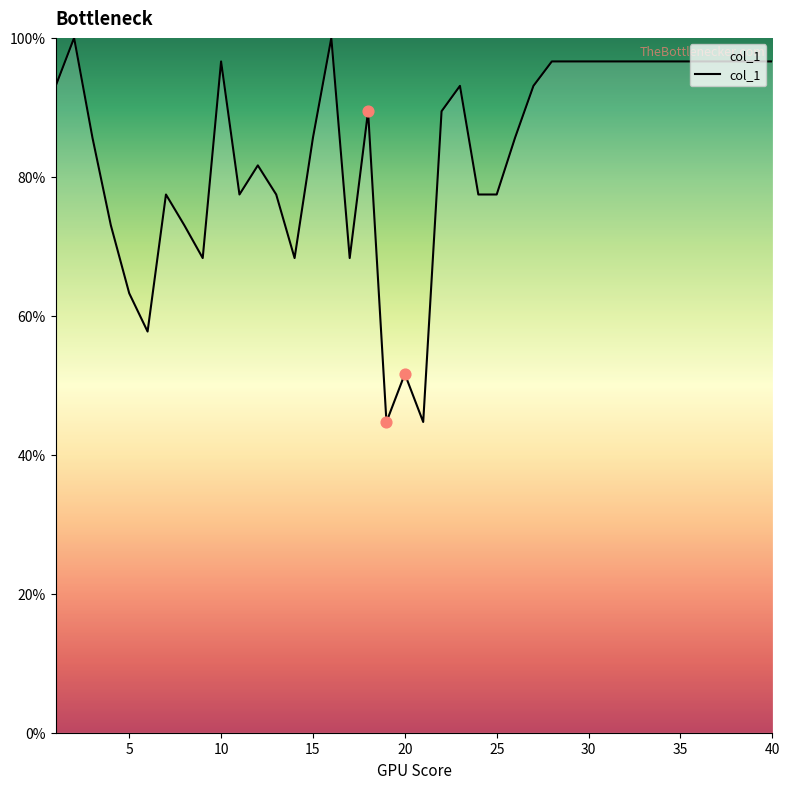

What is the difference between the maximum and minimum values?

55.3